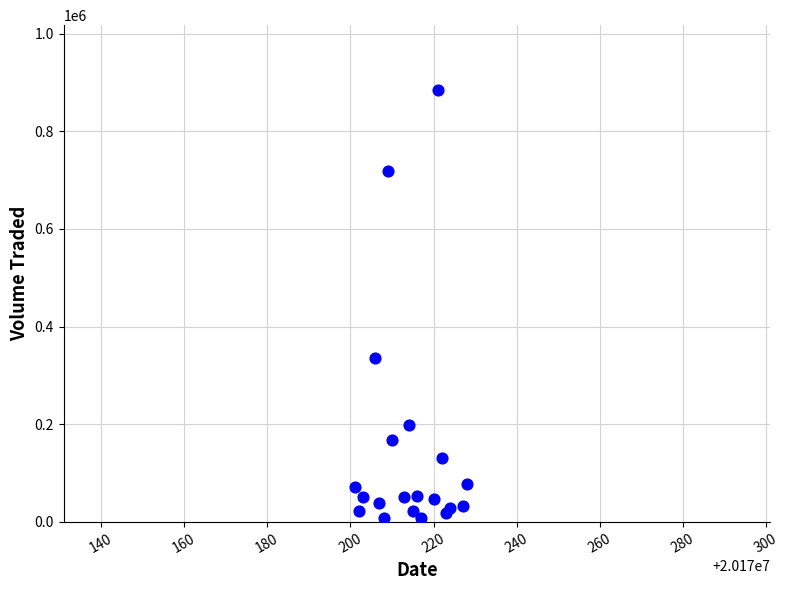

What Y value in the scatter plot is closest to 445950?

334900